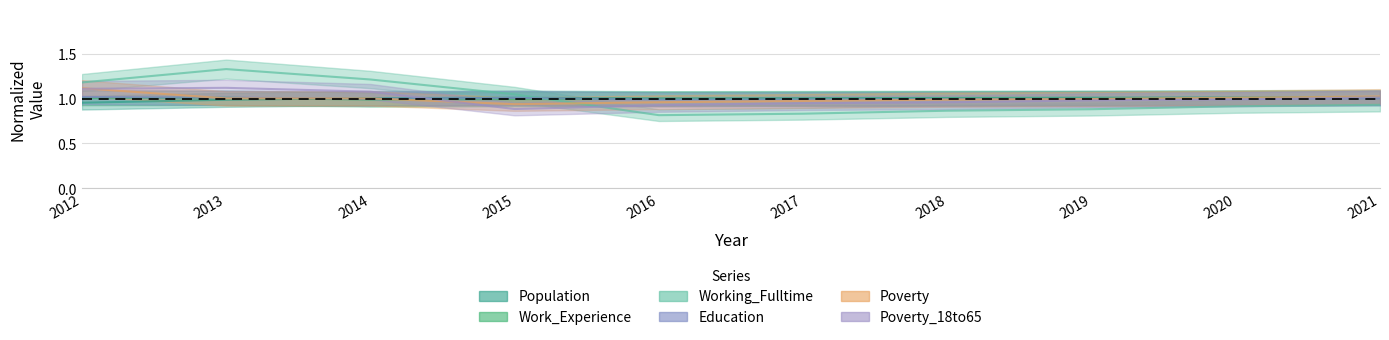

What are all the series names shown in the legend?

Population, Work_Experience, Working_Fulltime, Education, Poverty, Poverty_18to65